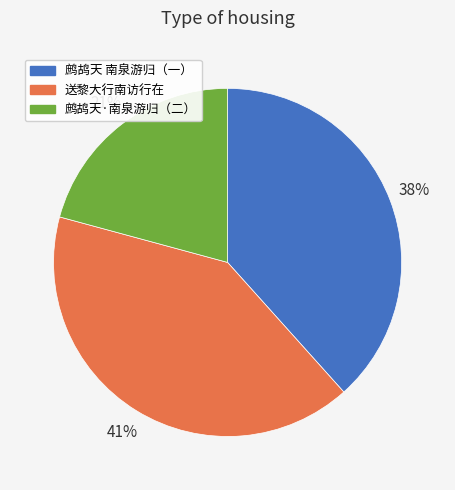

Which category has the biggest portion of the pie?

送黎大行南访行在